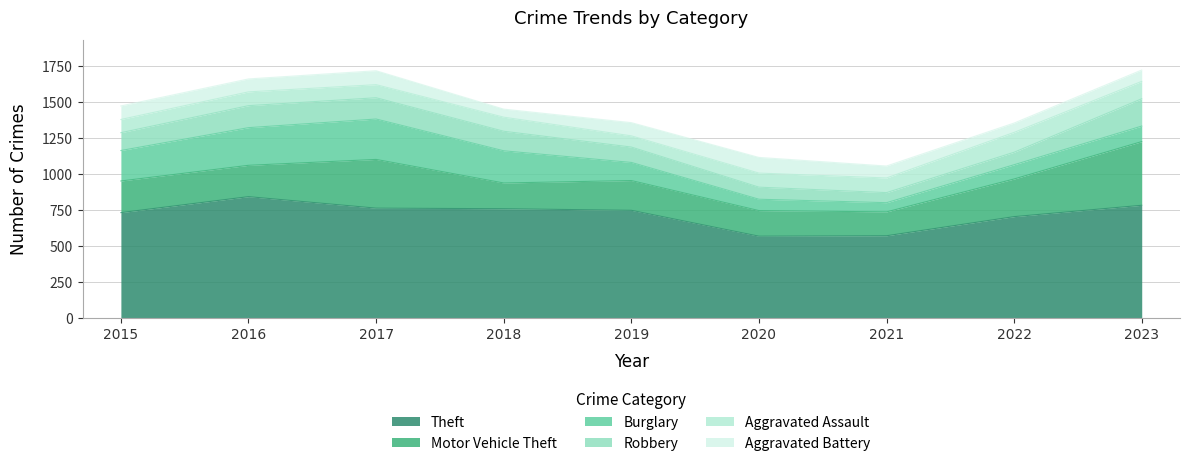

Does the chart display data point markers on the line(s)?

No